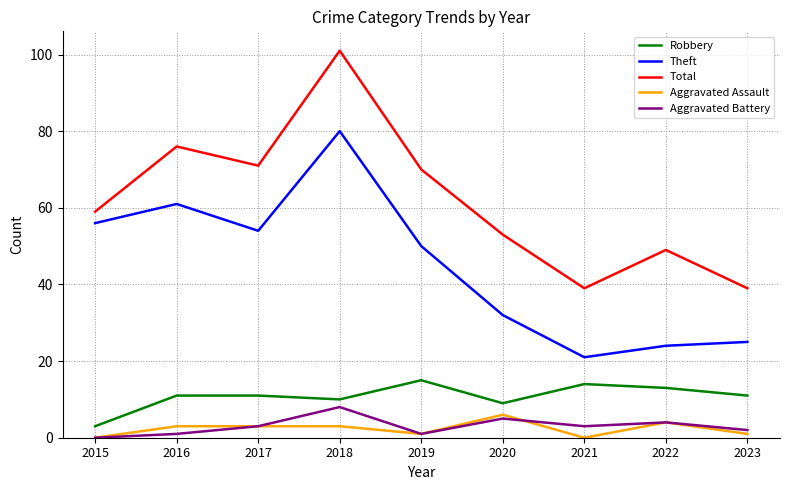

Reading right to left, extract all data points from this chart.

Robbery: 2023=11	2022=13	2021=14	2020=9	2019=15	2018=10	2017=11	2016=11	2015=3
Theft: 2023=25	2022=24	2021=21	2020=32	2019=50	2018=80	2017=54	2016=61	2015=56
Total: 2023=39	2022=49	2021=39	2020=53	2019=70	2018=101	2017=71	2016=76	2015=59
Aggravated Assault: 2023=1	2022=4	2021=0	2020=6	2019=1	2018=3	2017=3	2016=3	2015=0
Aggravated Battery: 2023=2	2022=4	2021=3	2020=5	2019=1	2018=8	2017=3	2016=1	2015=0